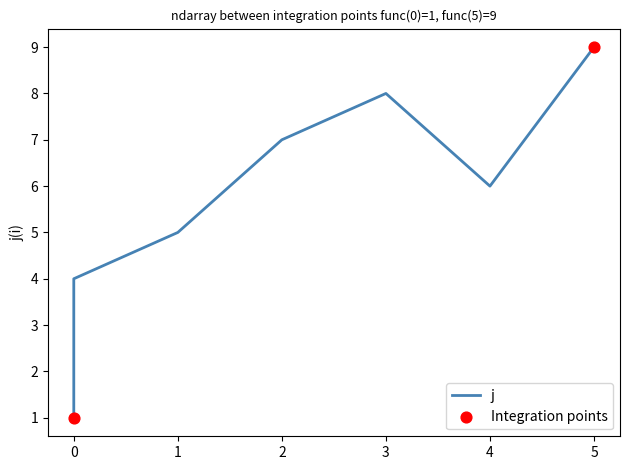

Between 0 and 1, which is larger?

1